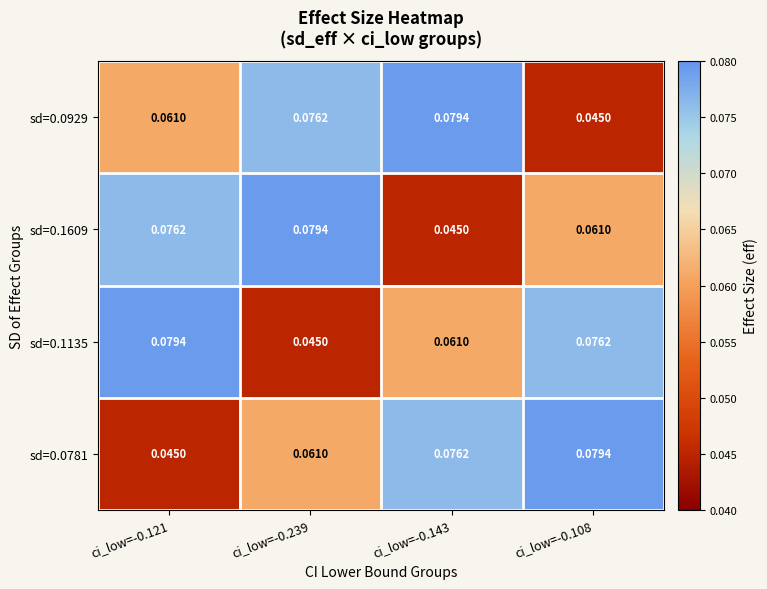

Reading left to right, transcribe all the data shown in this chart.

sd=0.0929: ci_low=-0.121=0.1	ci_low=-0.239=0.1	ci_low=-0.143=0.1	ci_low=-0.108=0.0
sd=0.1609: ci_low=-0.121=0.1	ci_low=-0.239=0.1	ci_low=-0.143=0.0	ci_low=-0.108=0.1
sd=0.1135: ci_low=-0.121=0.1	ci_low=-0.239=0.0	ci_low=-0.143=0.1	ci_low=-0.108=0.1
sd=0.0781: ci_low=-0.121=0.0	ci_low=-0.239=0.1	ci_low=-0.143=0.1	ci_low=-0.108=0.1